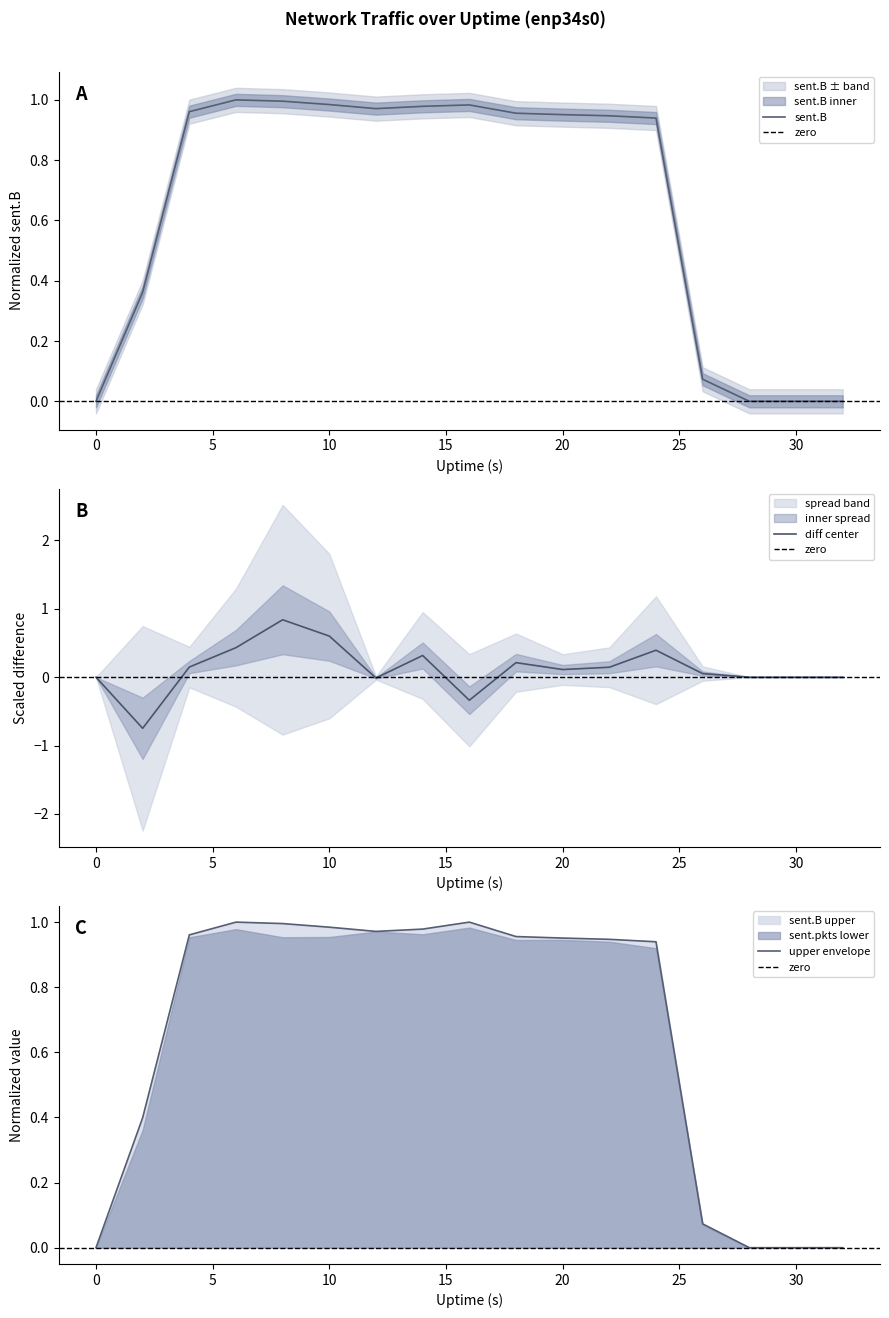

How many values in sent.B are above zero?

13